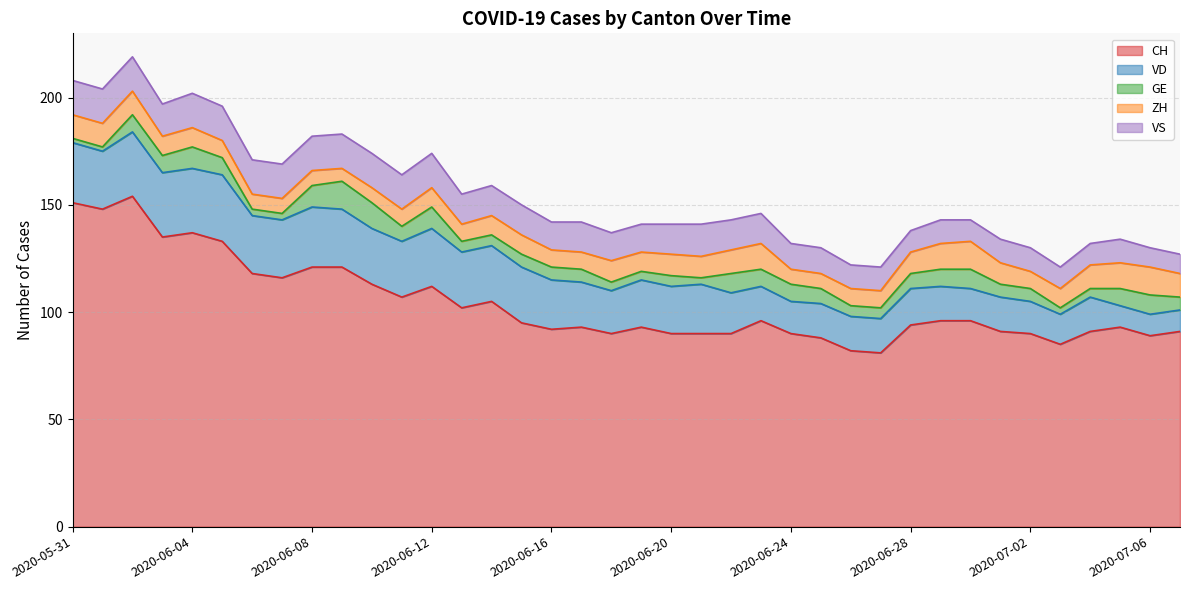

Between 2020-06-11 and 2020-06-22, which is larger?

2020-06-11